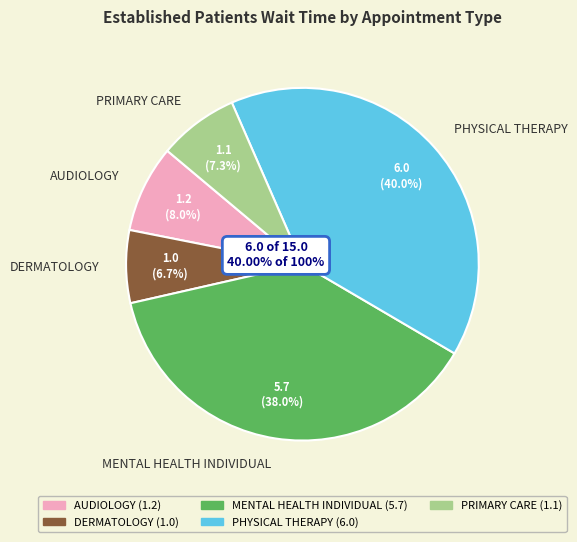

Combined, do MENTAL HEALTH INDIVIDUAL and AUDIOLOGY account for over 50%?

No